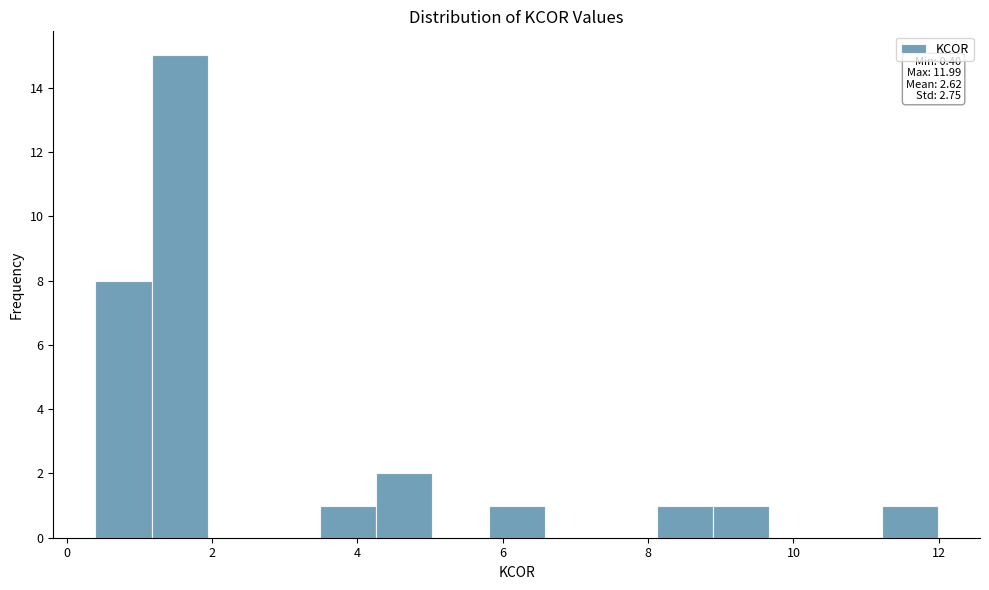

Around what value on the x-axis is the tallest bar? Give the approximate position of its centre, as read against the axis.

1.6